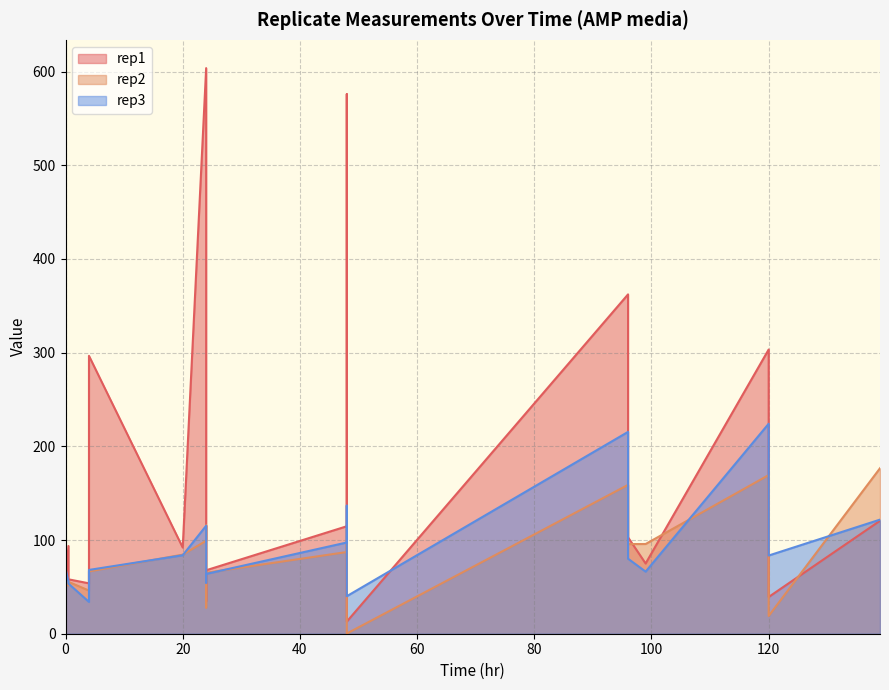

In rep1, how many points are higher than both neighbors (excluding endpoints)?

5